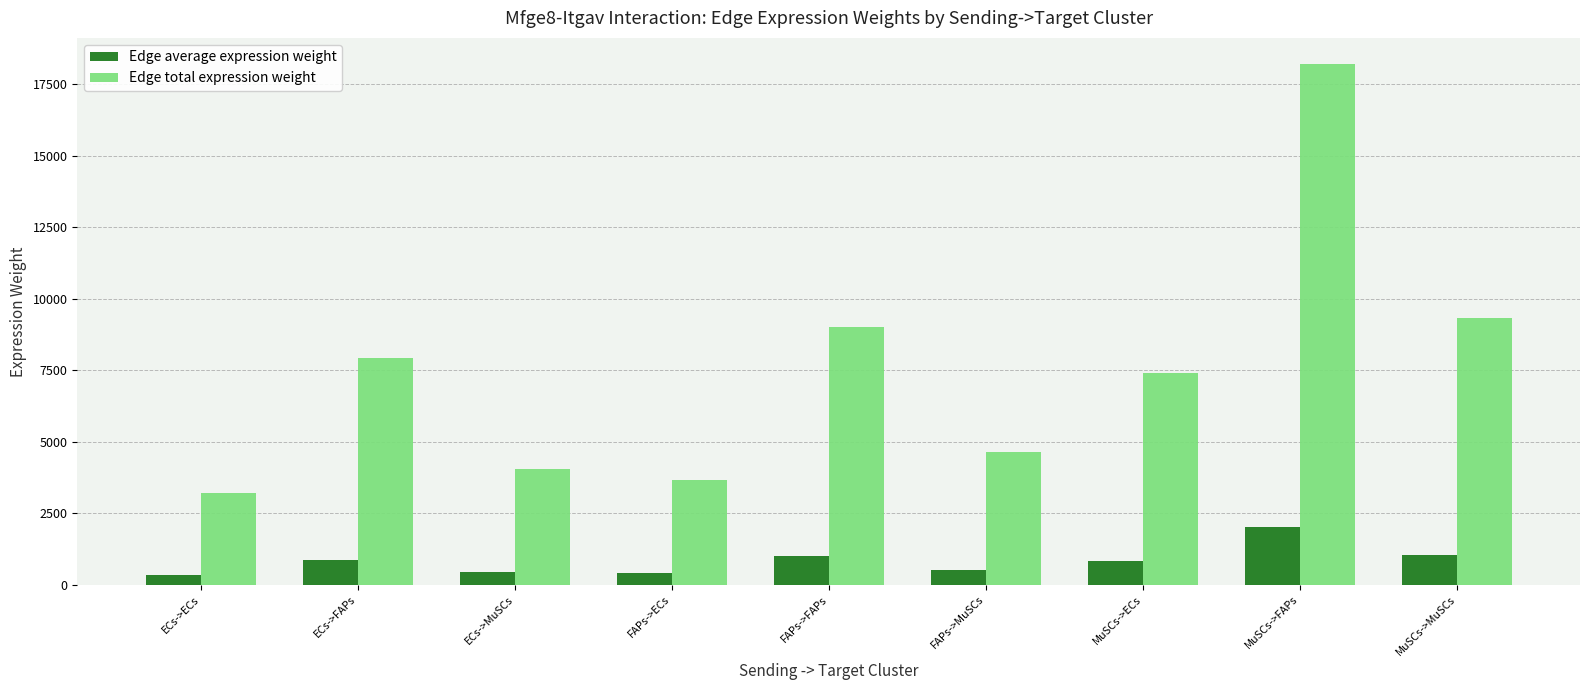

True or false: Edge total expression weight has a value of 6372.8 at ECs->MuSCs.

False